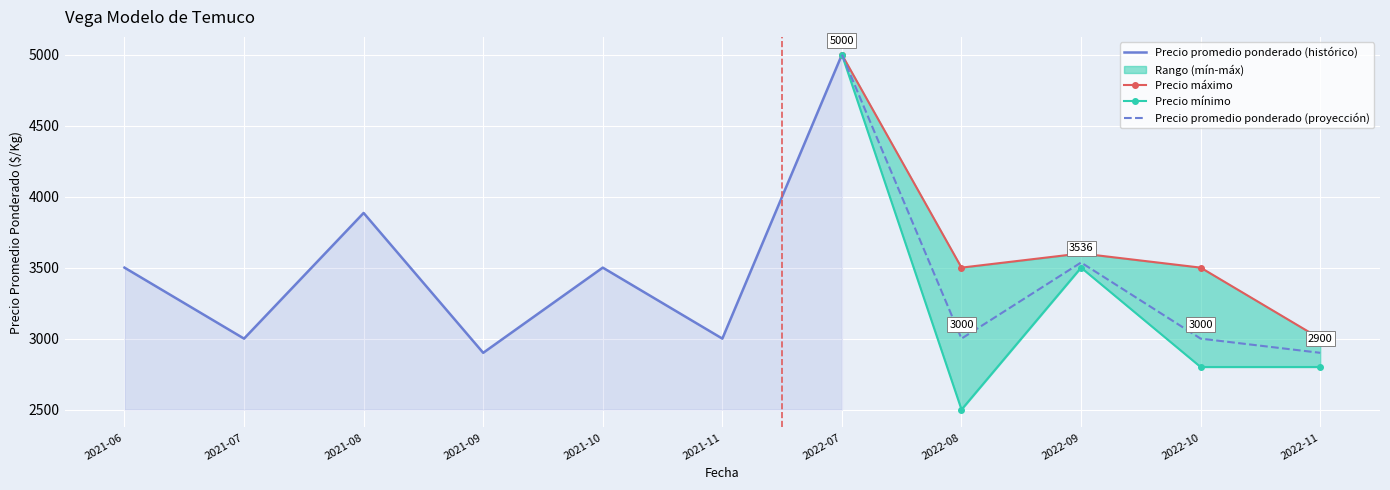

At which label does Precio promedio ponderado (proyección) first exceed 3000?

2022-07